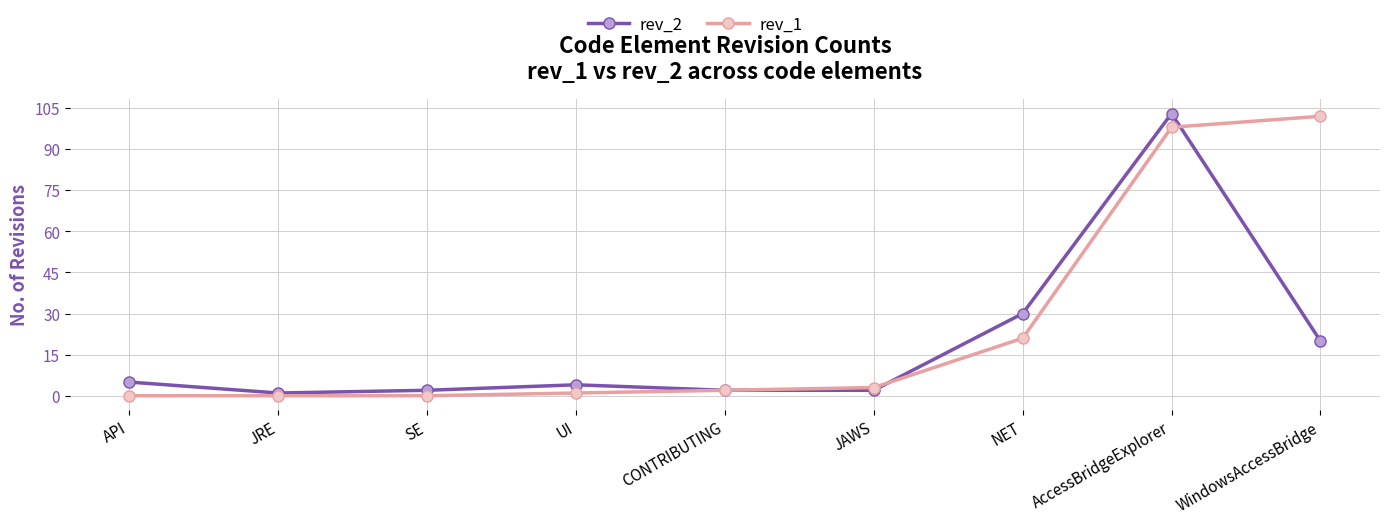

What is the spread (max minus min) of values at NET?

9